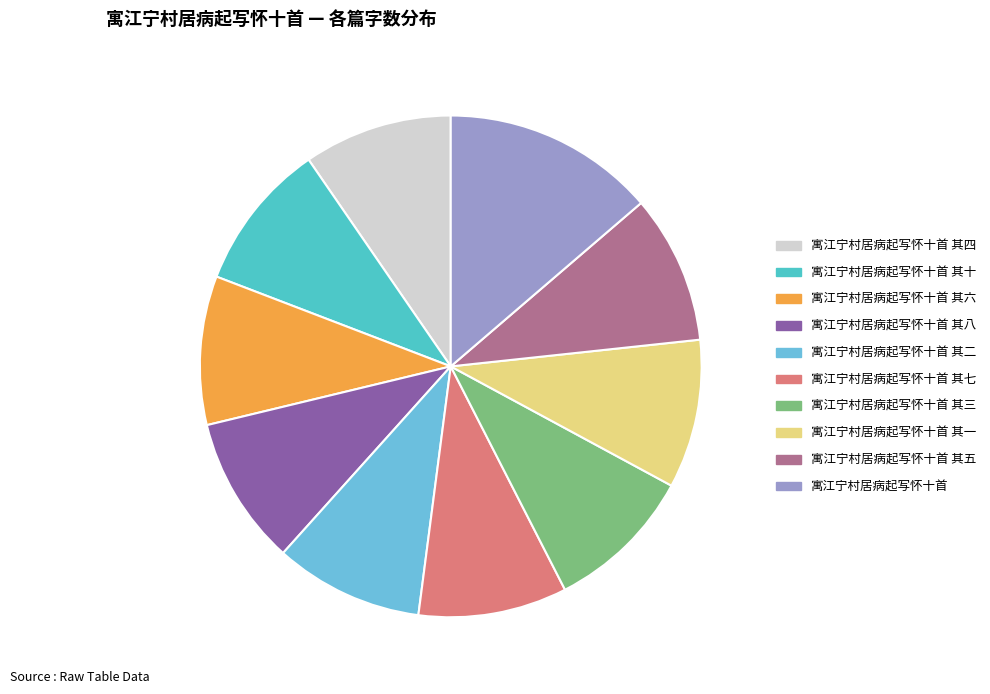

Is there any slice that represents more than half of the pie?

No